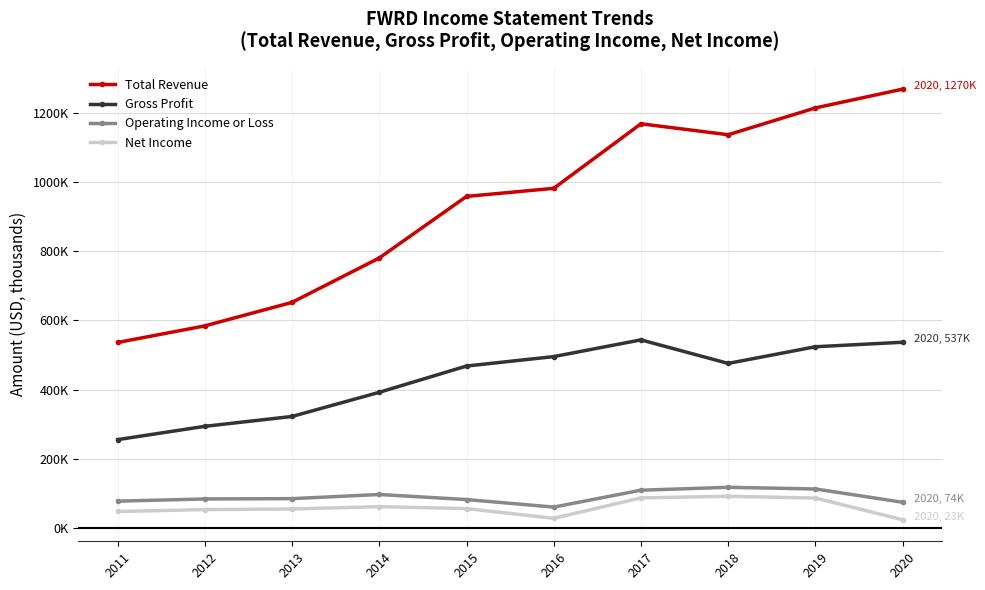

Rank the series by their maximum value, from highest to lowest.

Total Revenue, Gross Profit, Operating Income or Loss, Net Income